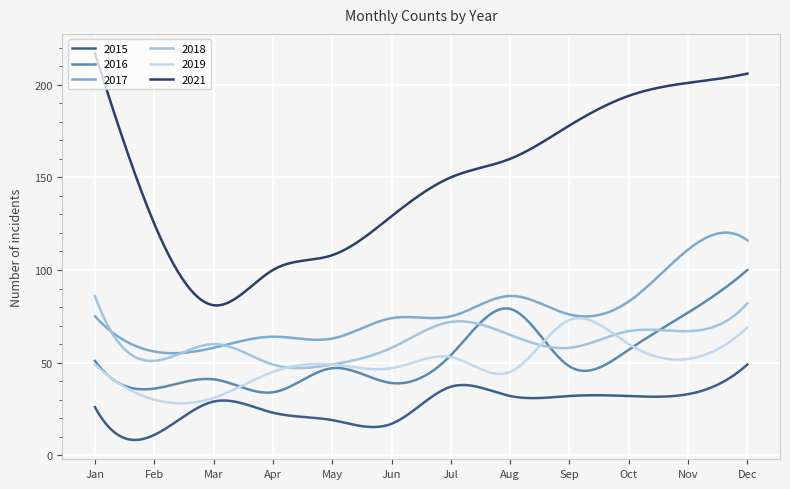

Which series has the widest spread of values?

2021